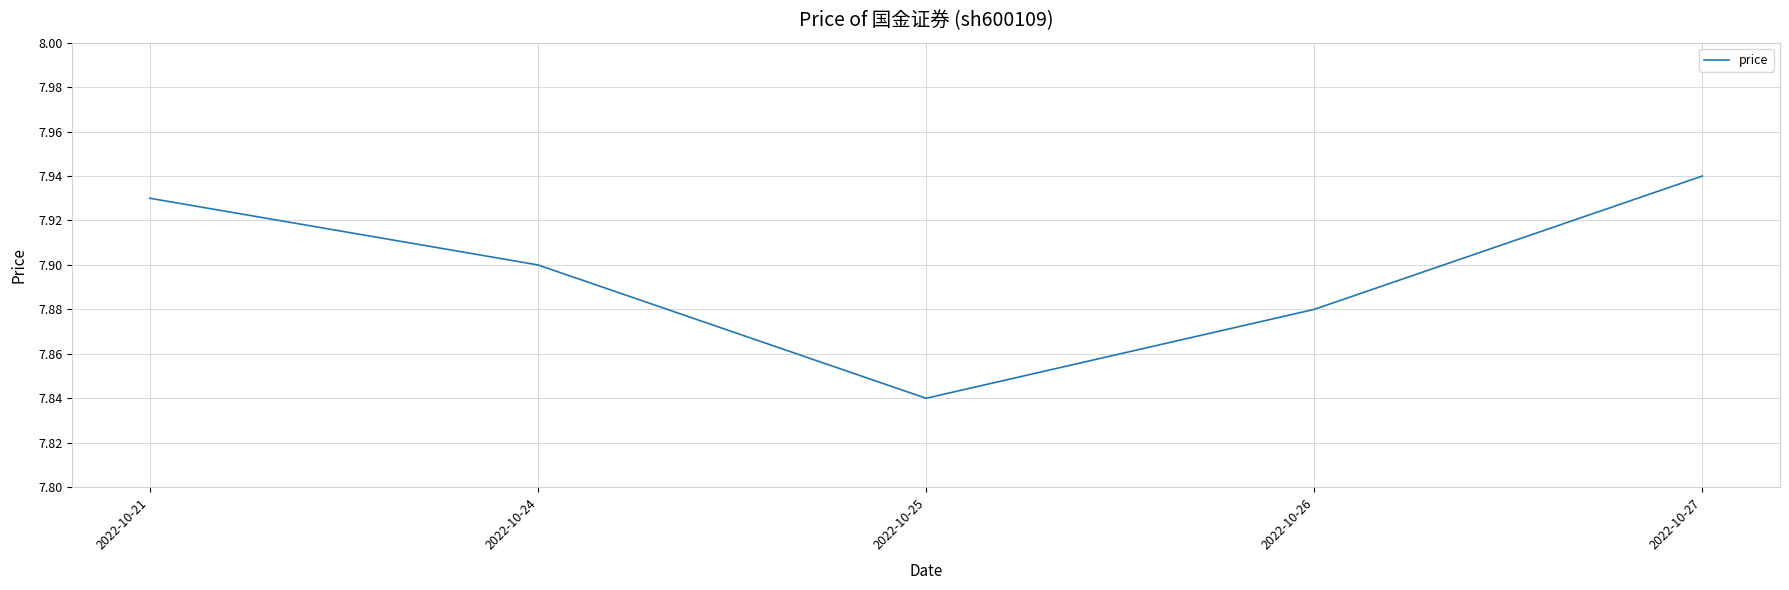

Is it true that the value at 2022-10-24 is 4.9?

False